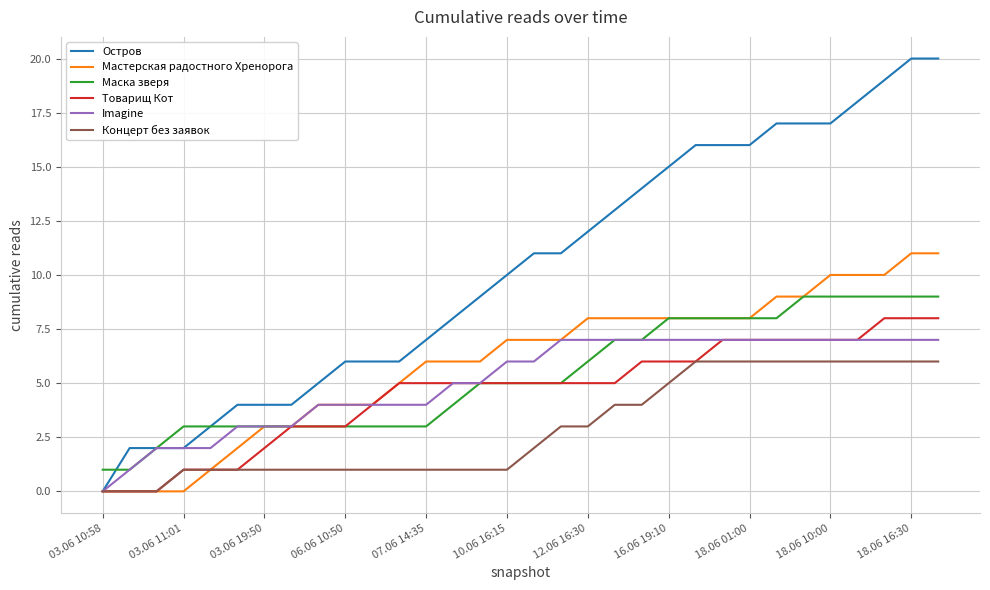

What is the greatest value displayed?

20